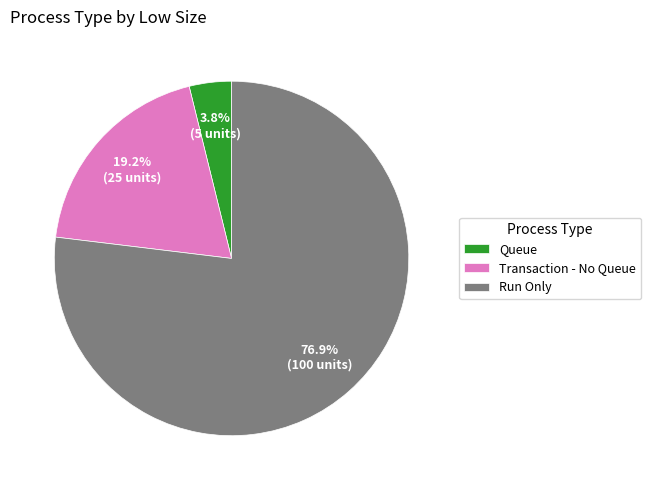

What is the smallest slice in the pie chart?

Queue